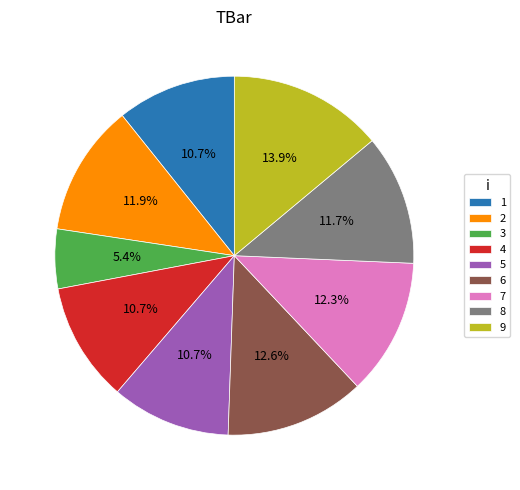

Is there any slice that represents more than half of the pie?

No